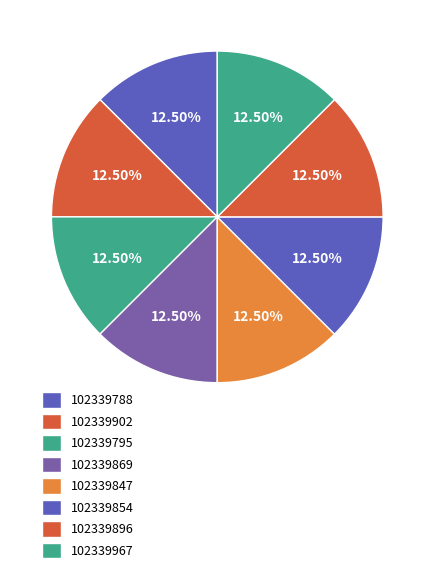

How many slices are in this pie chart?

8